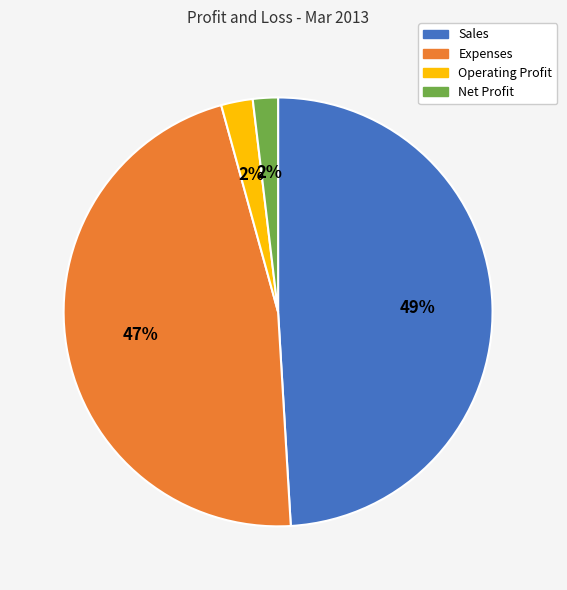

To the nearest percent, what is the difference between the largest and smallest slice percentages?

47%